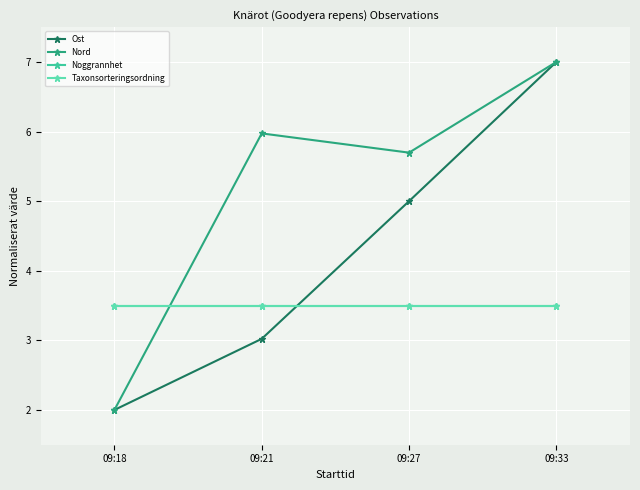

Which series changed the most between 09:21 and 09:27?

Ost